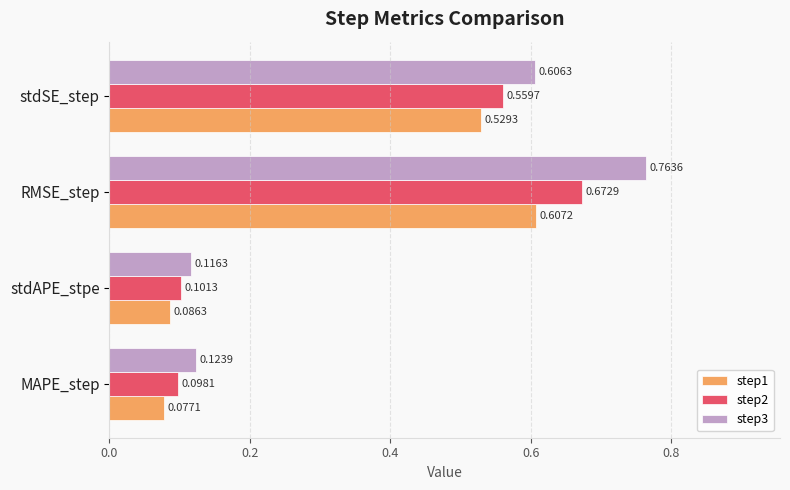

Which category has the highest value in the step2 series?

RMSE_step